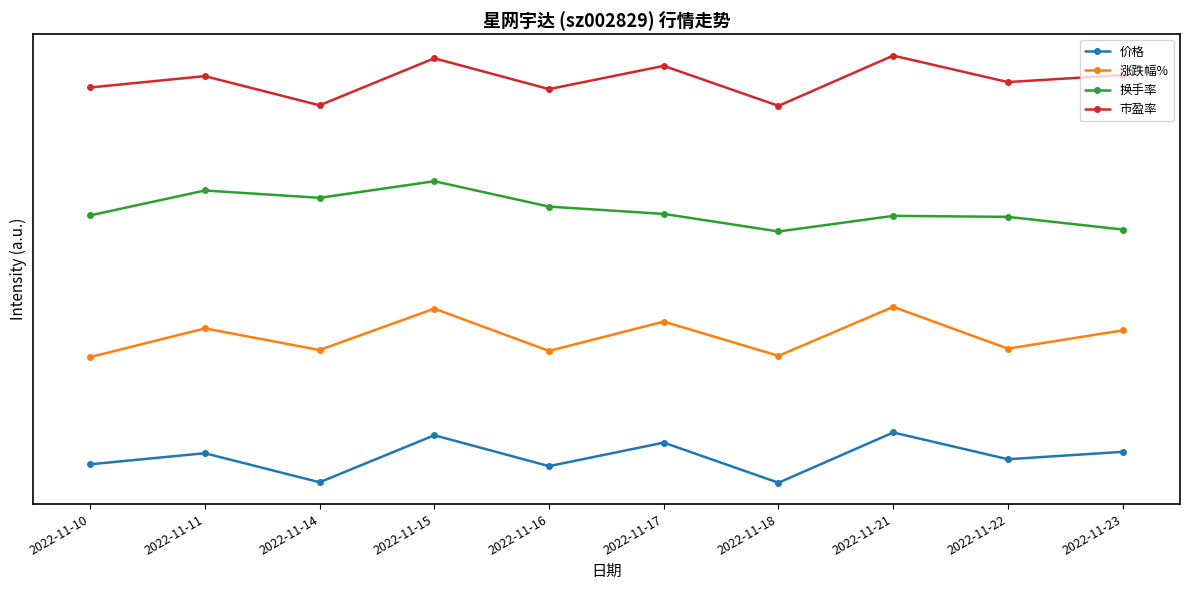

Is the value of 换手率 at 2022-11-10 greater than the value of 价格 at 2022-11-18?

Yes